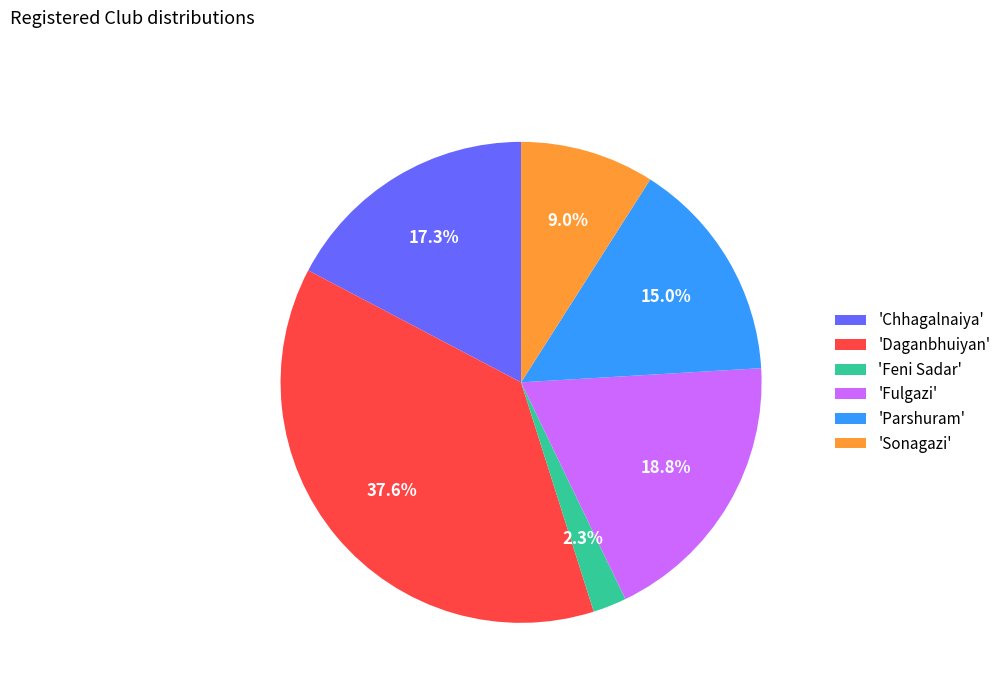

To the nearest percent, what is the difference between the largest and smallest slice percentages?

35%